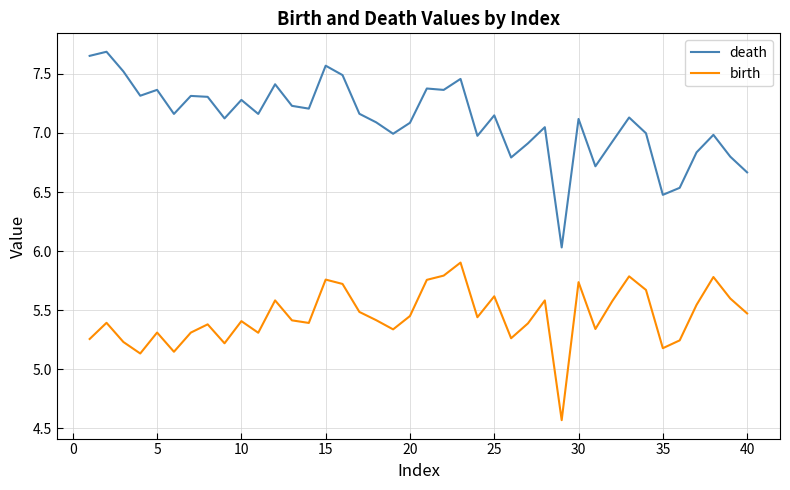

Which series has the largest total across all categories?

death